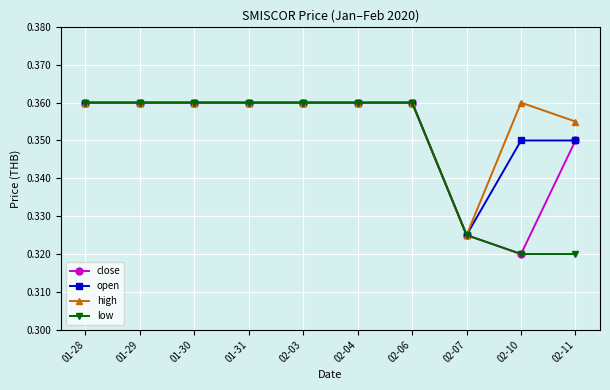

List the series in order of their overall mean, lowest first.

low, close, open, high